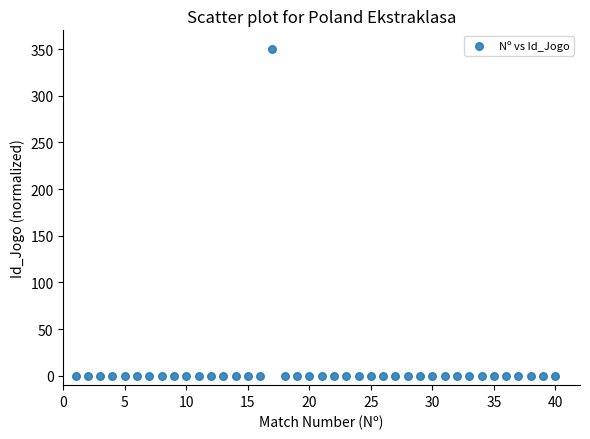

What is the range of X values (max minus min)?

39.0